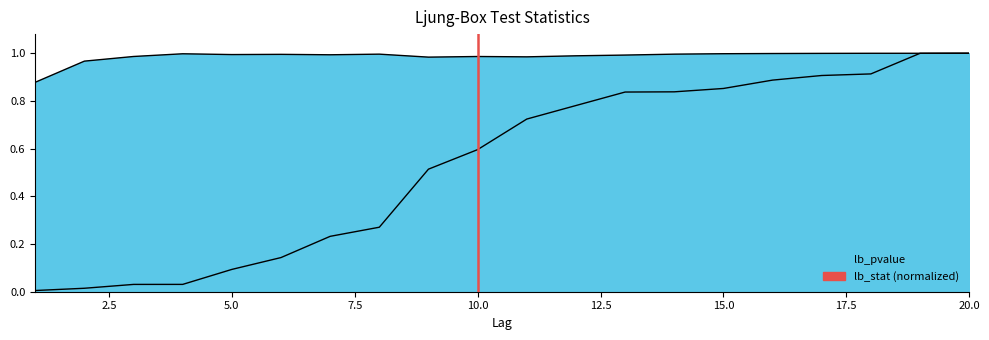

True or false: lb_stat has a value of 0.0 at 3.

False